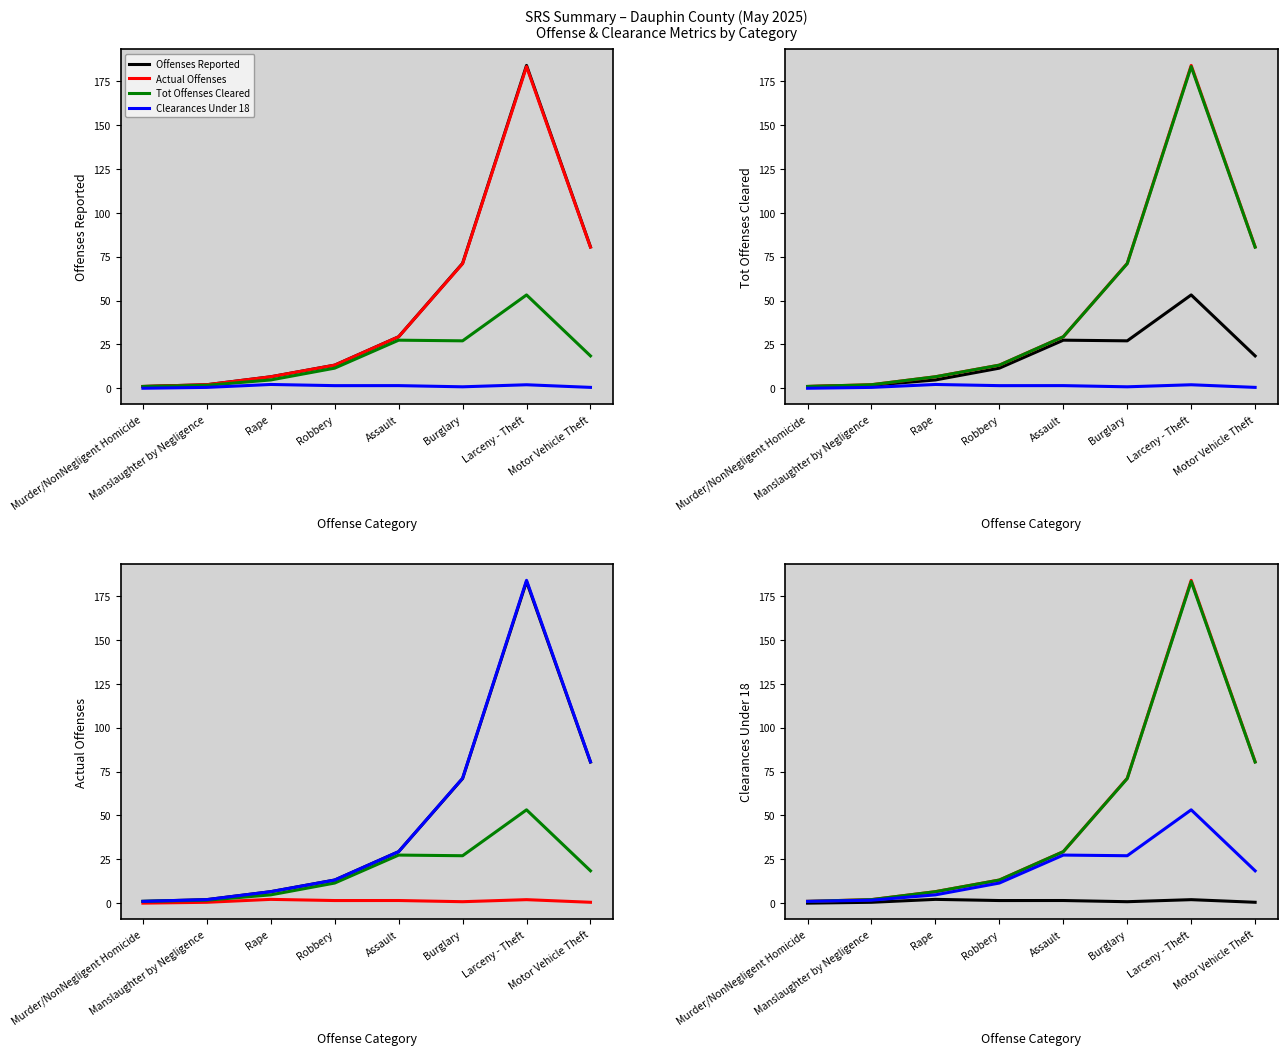

What is the difference between the maximum and second lowest values in the Offenses Reported series?

182.0